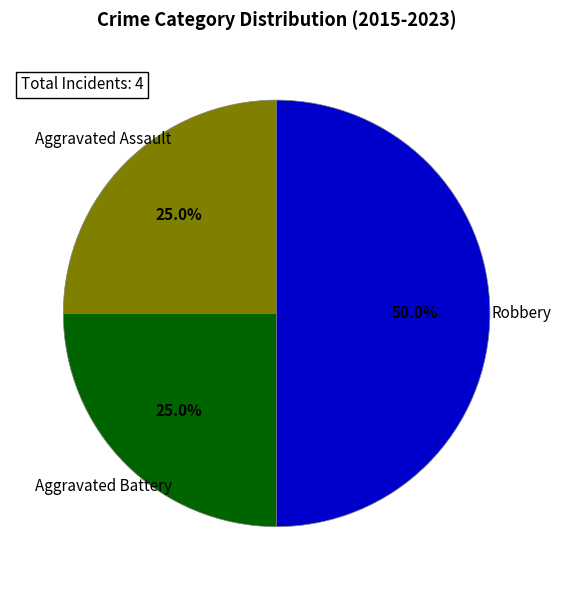

To the nearest percent, what is the average slice percentage?

33%